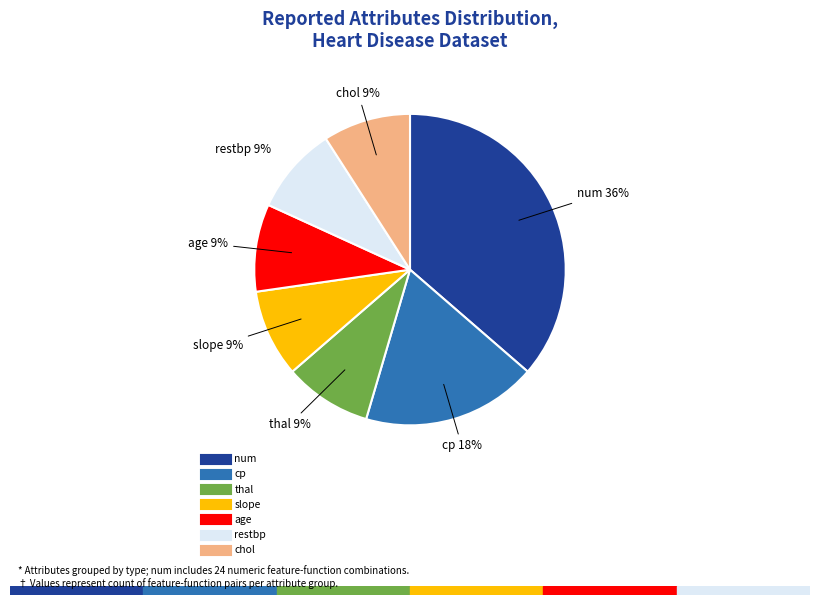

Approximately how many times larger is the value at age compared to restbp?

1.0